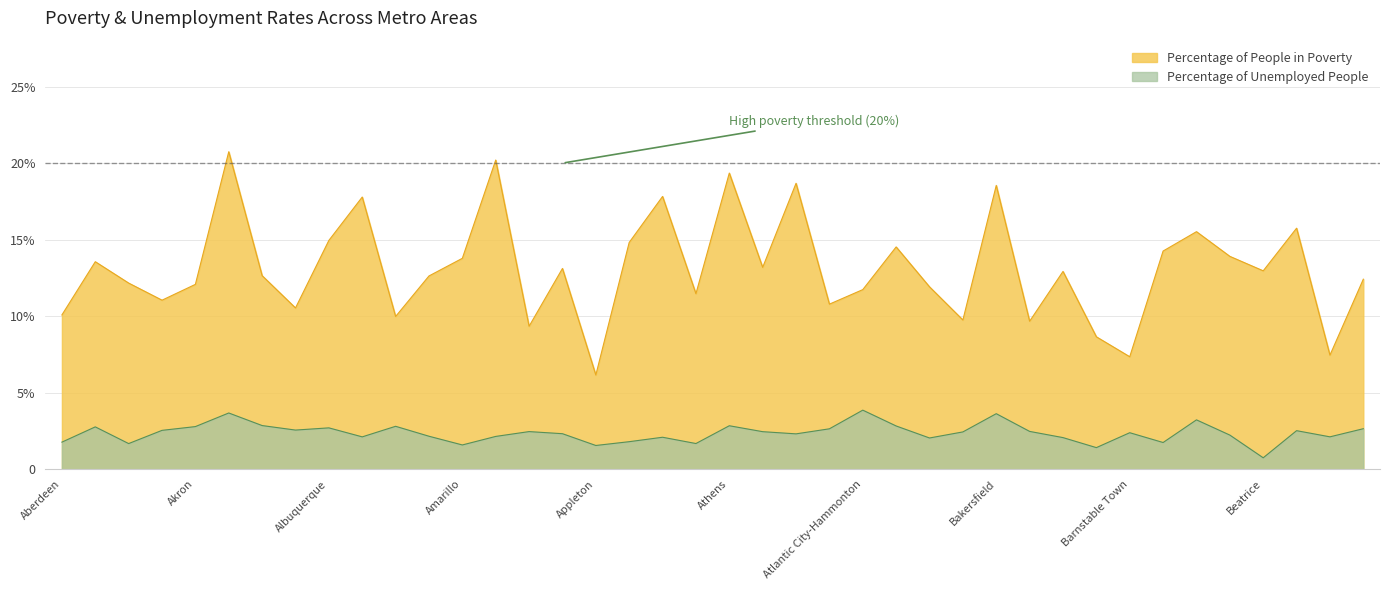

Rank the series by their average value, from highest to lowest.

Percentage of People in Poverty, Percentage of Unemployed People